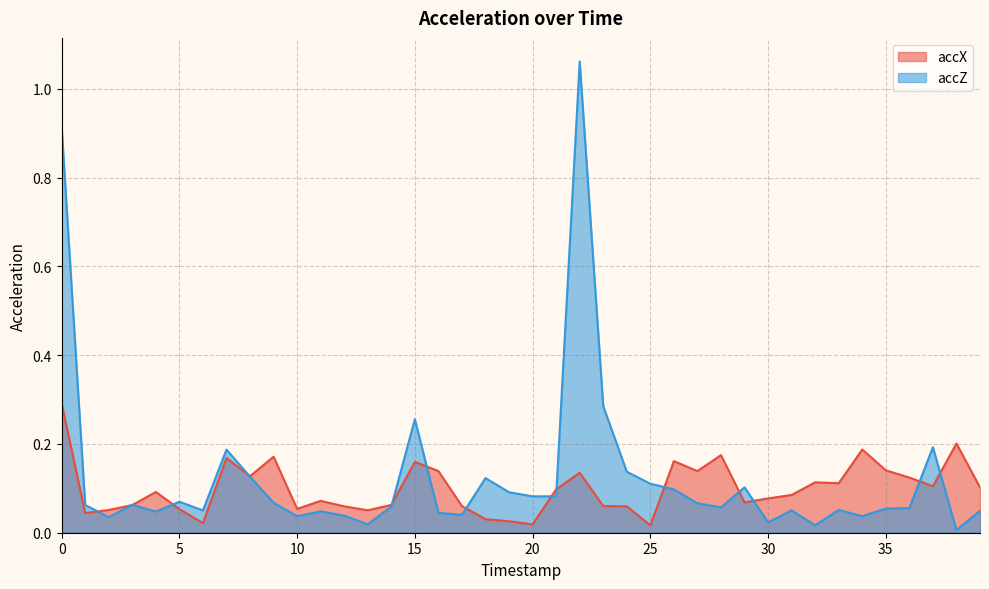

True or false: accZ and accX cross at least once.

True